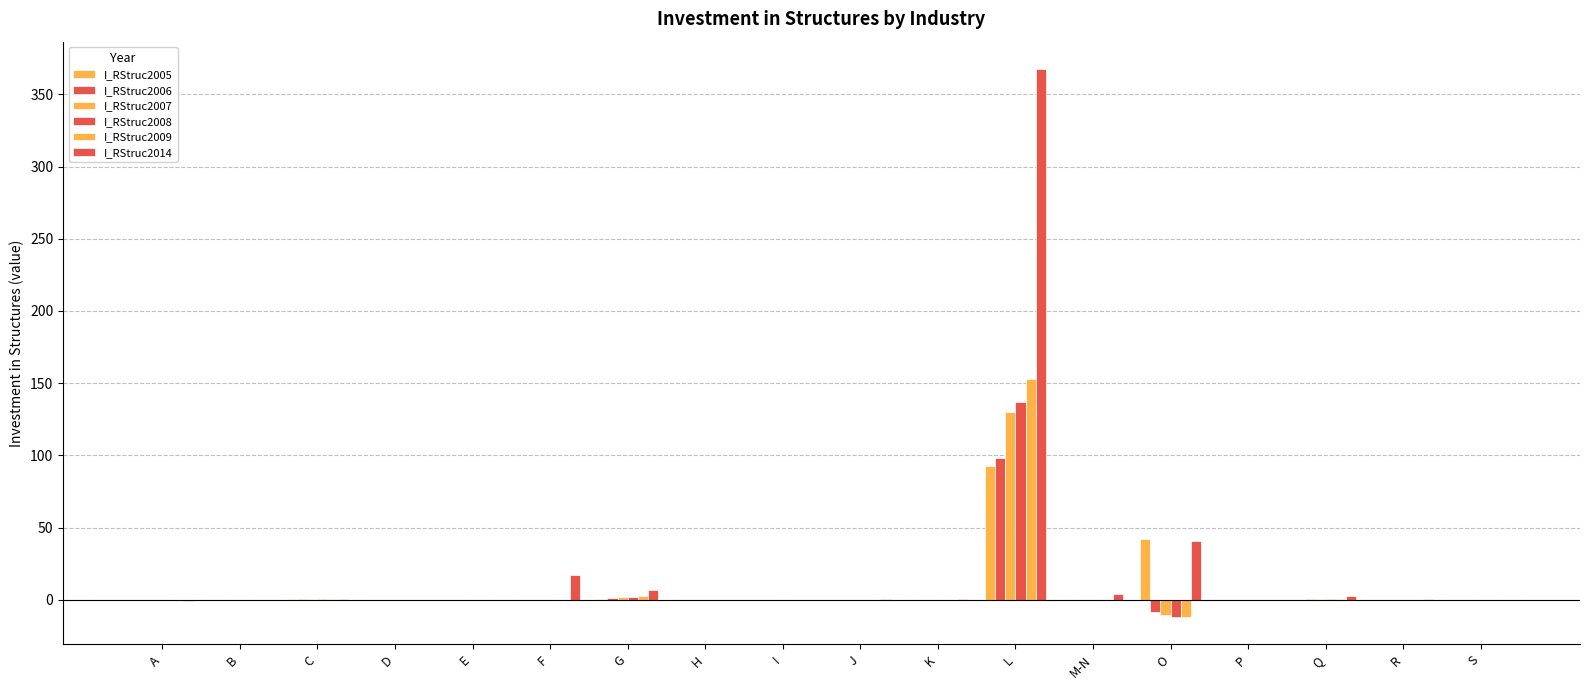

How many groups of bars are there?

18